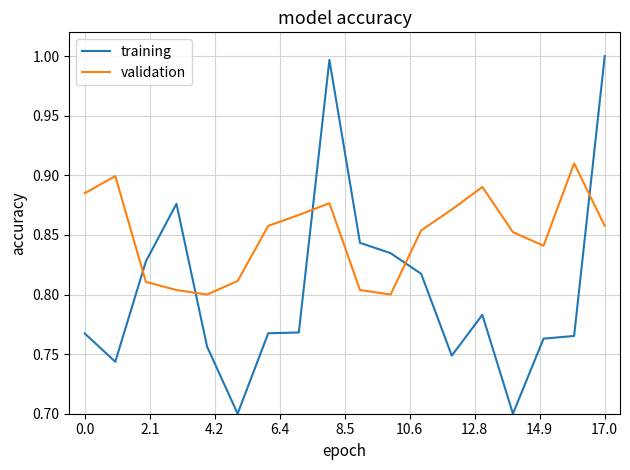

How many times do training and validation cross each other?

5